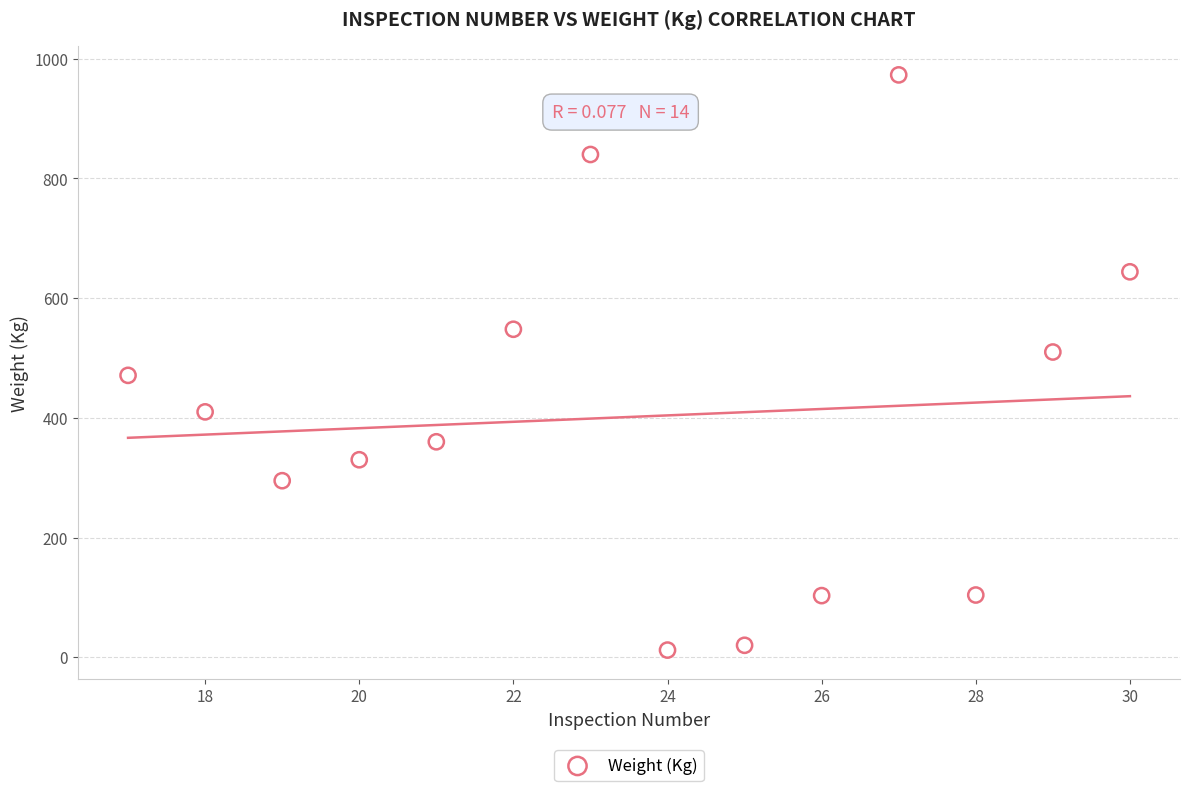

What is the range of Y values (max minus min)?

961